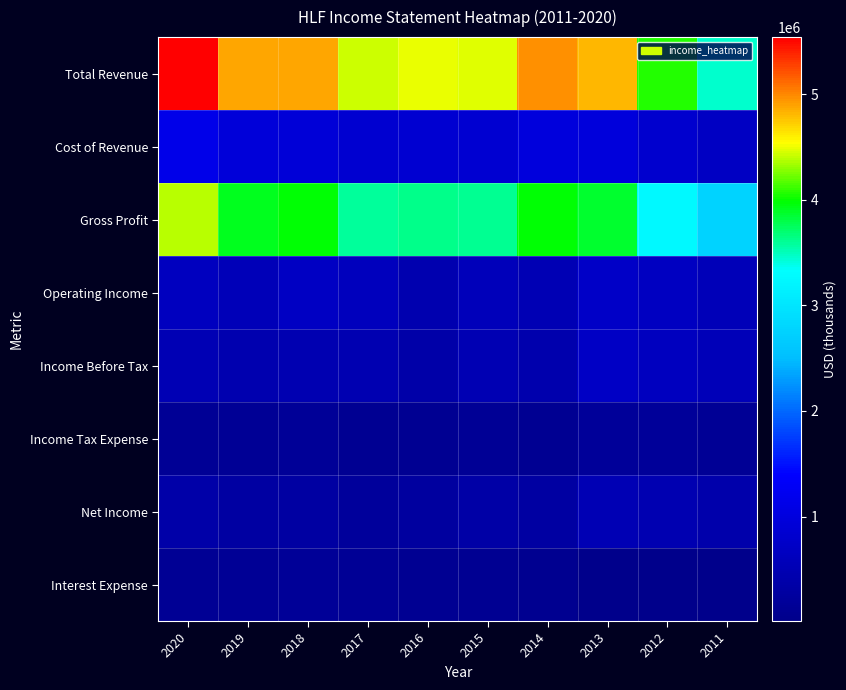

Between 2012 and 2011, which series saw the biggest shift?

Total Revenue